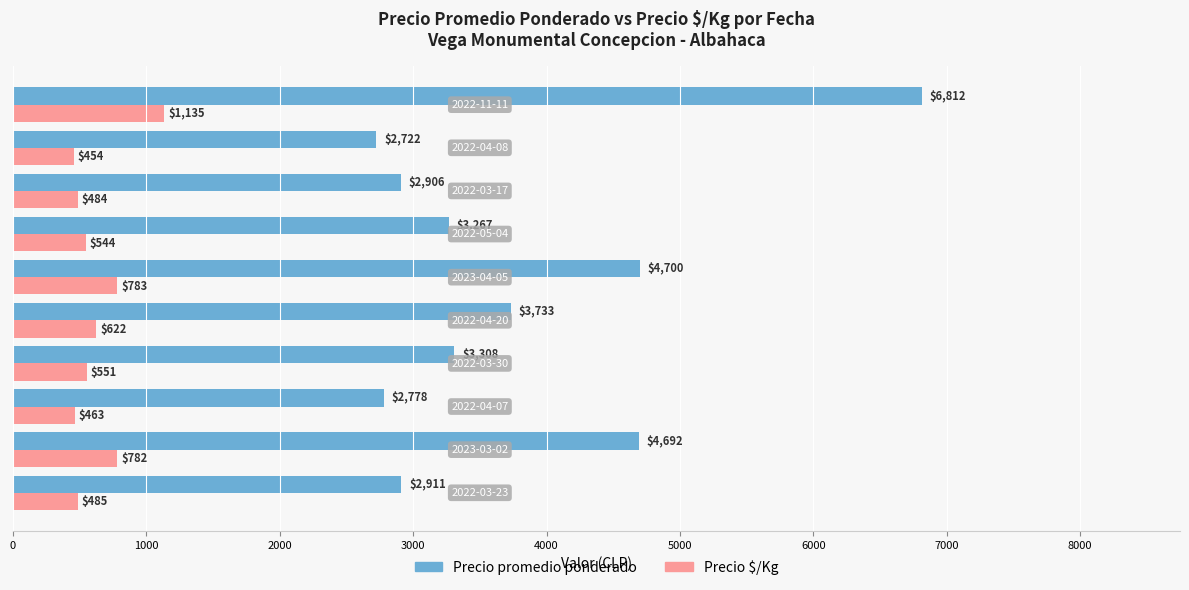

What is the greatest value displayed?

6812